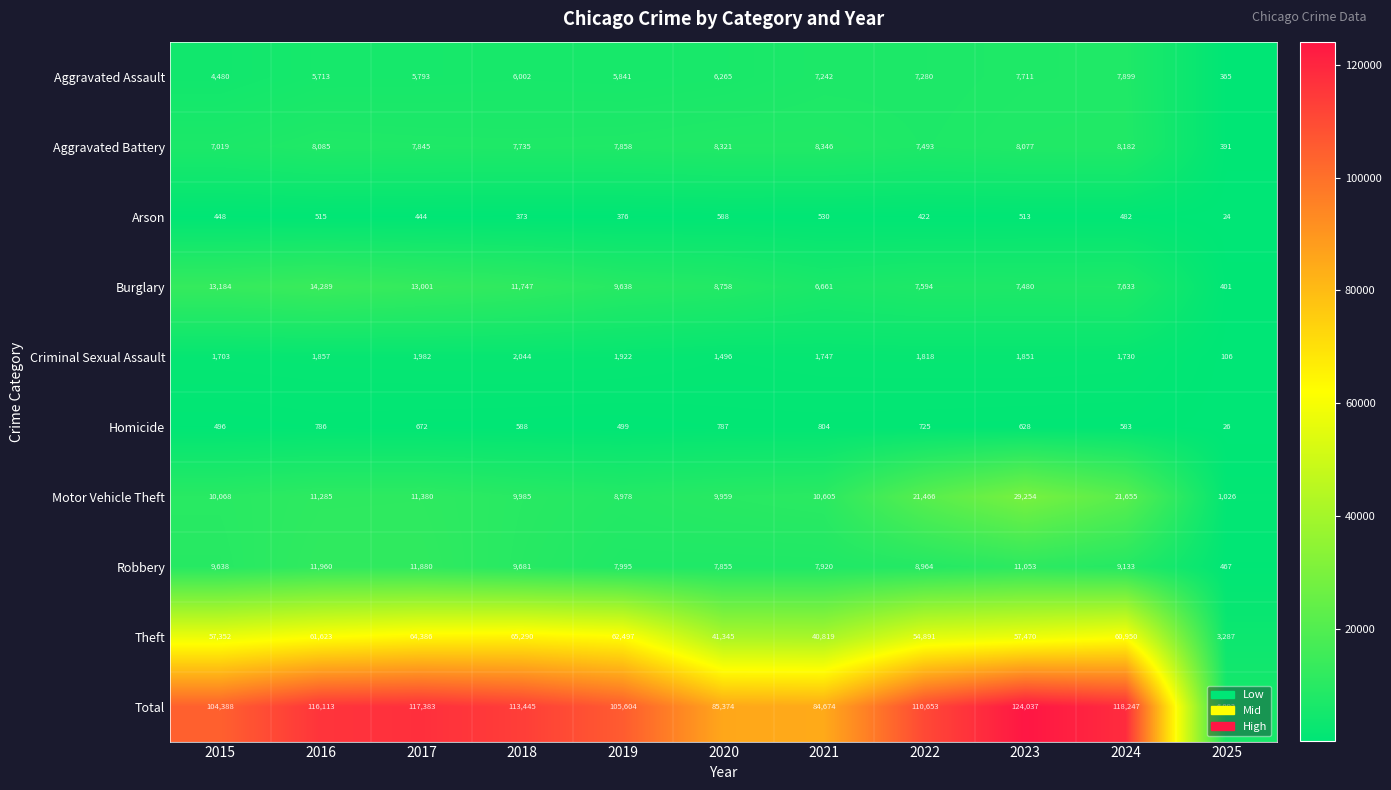

At which category does the chart reach its minimum across all series?

2025